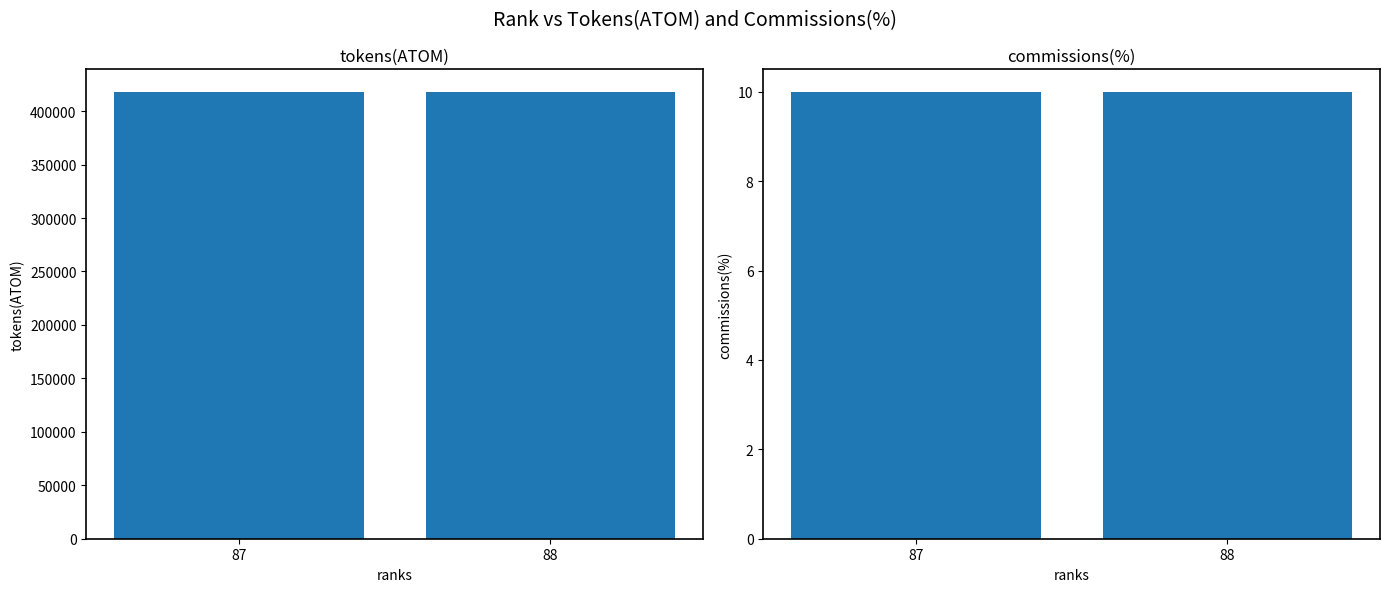

What is the value of the commissions(%) bar at the 1st from the left?

10.0